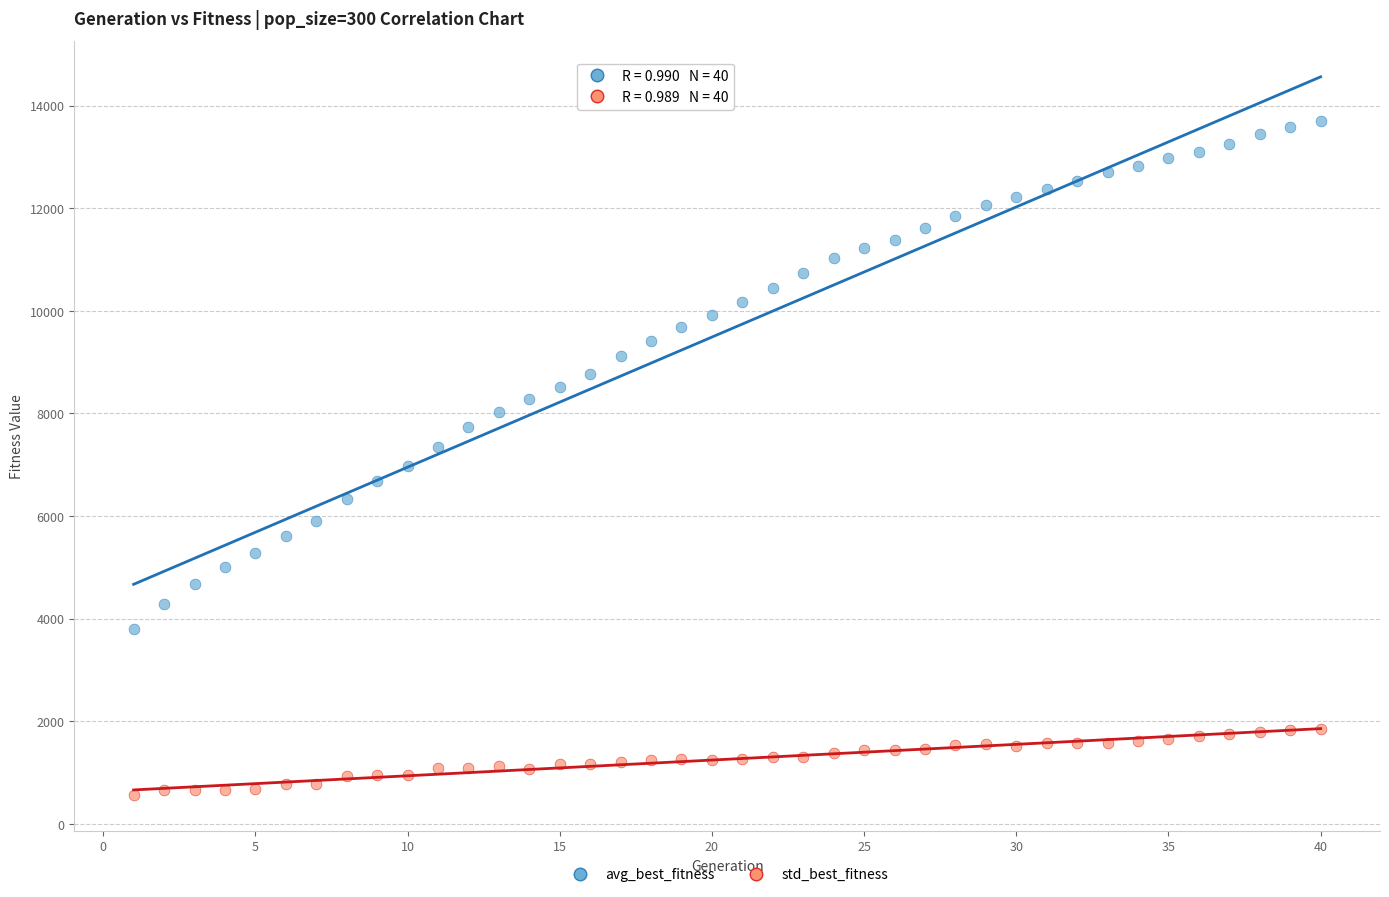

Which series reaches the maximum Y coordinate?

avg_best_fitness